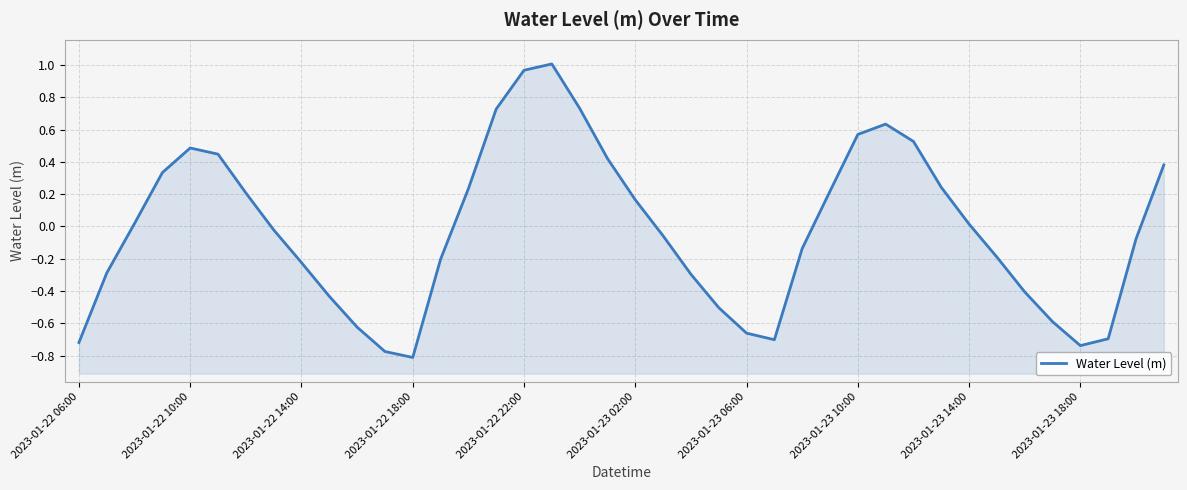

What is the approximate value at 25?

-0.7